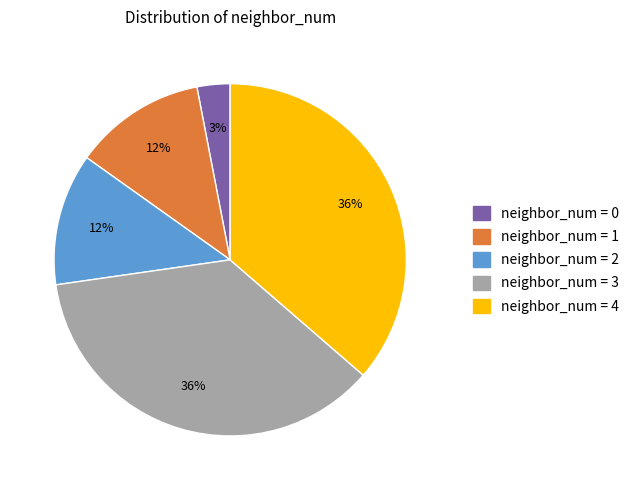

To the nearest percent, what is the average slice percentage?

20%